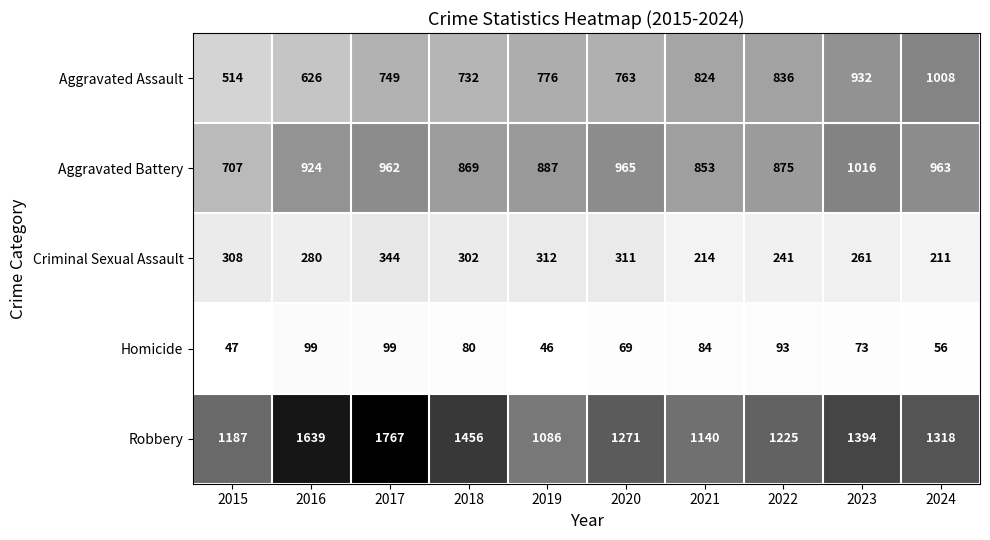

What is the greatest value displayed?

1767